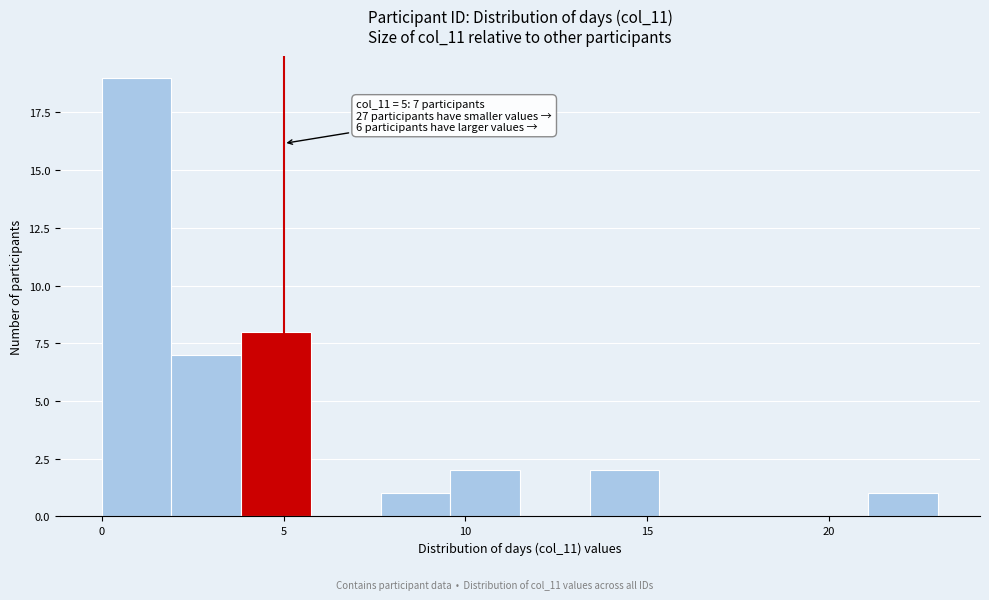

Around what value on the x-axis is the tallest bar? Give the approximate position of its centre, as read against the axis.

1.0